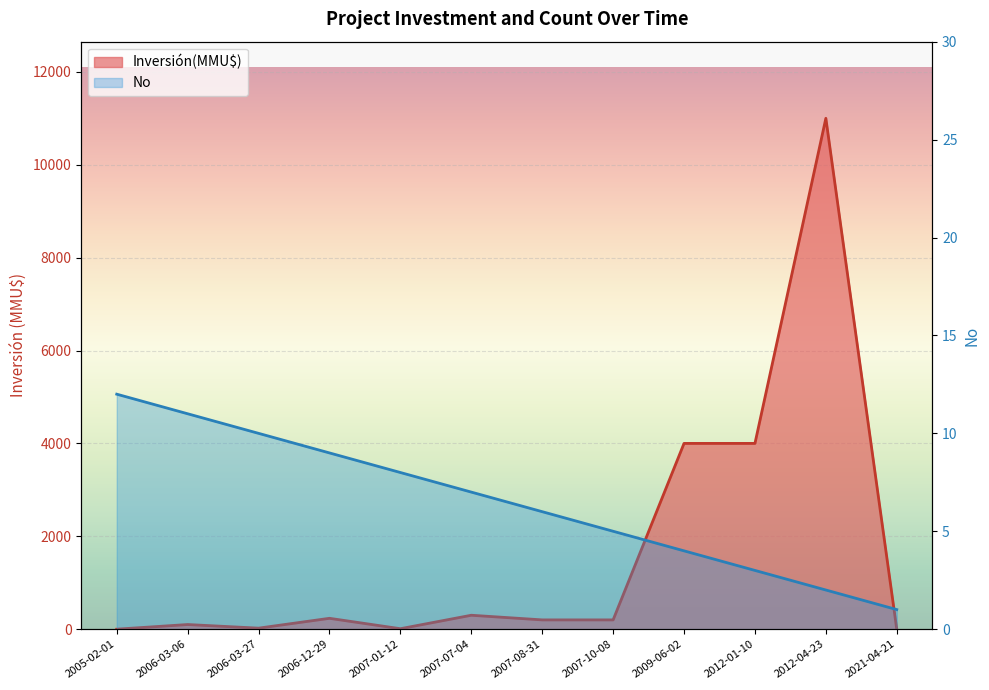

True or false: No has more than 2 points higher than both neighbors.

False